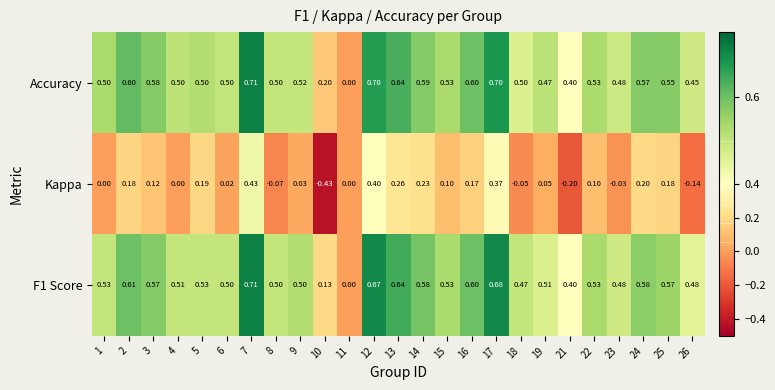

Is the value of Kappa at 5 greater than the value of F1 Score at 16?

No